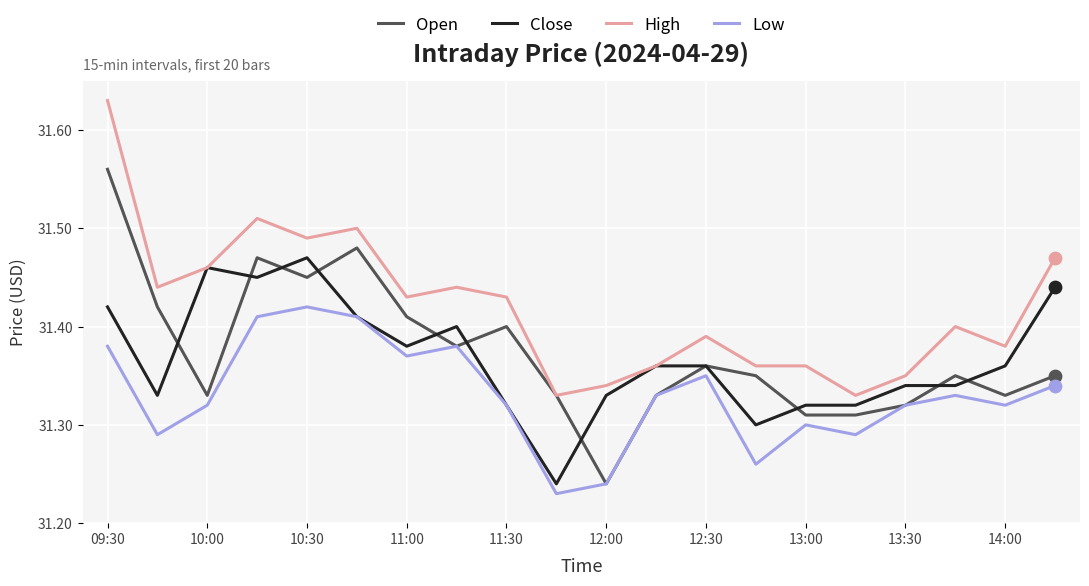

Which series has the largest total across all categories?

High